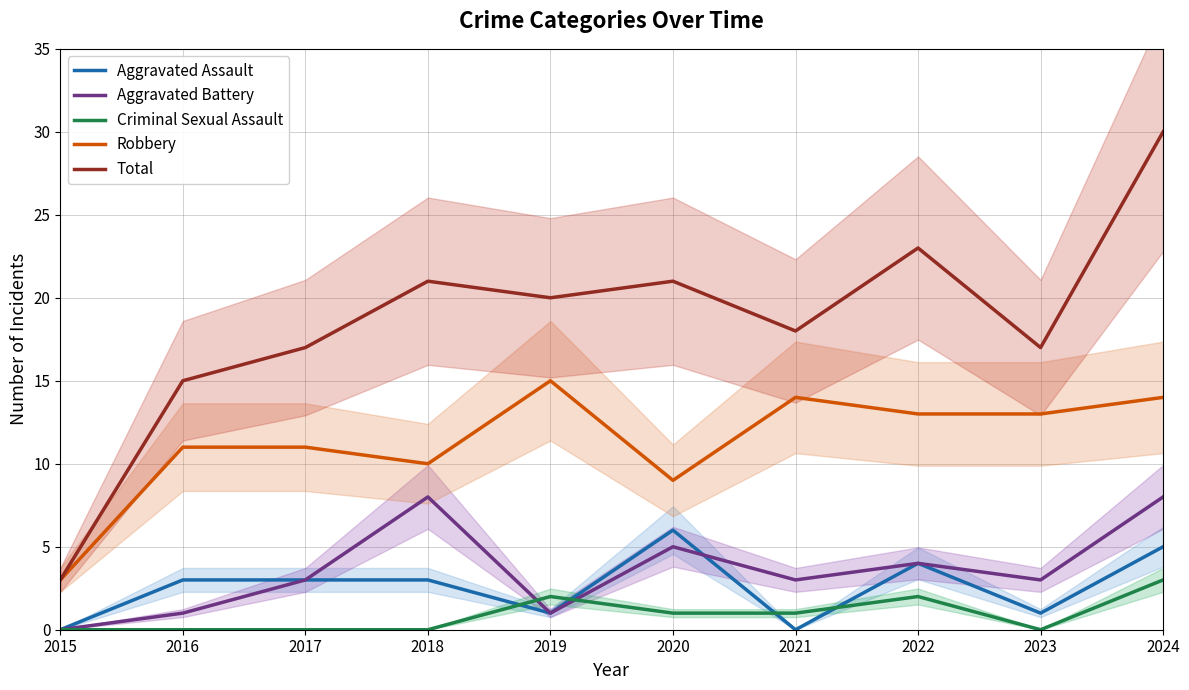

Reading left to right, list all the values displayed in this chart.

Aggravated Assault: 2015=0	2016=3	2017=3	2018=3	2019=1	2020=6	2021=0	2022=4	2023=1	2024=5
Aggravated Battery: 2015=0	2016=1	2017=3	2018=8	2019=1	2020=5	2021=3	2022=4	2023=3	2024=8
Criminal Sexual Assault: 2015=0	2016=0	2017=0	2018=0	2019=2	2020=1	2021=1	2022=2	2023=0	2024=3
Robbery: 2015=3	2016=11	2017=11	2018=10	2019=15	2020=9	2021=14	2022=13	2023=13	2024=14
Total: 2015=3	2016=15	2017=17	2018=21	2019=20	2020=21	2021=18	2022=23	2023=17	2024=30